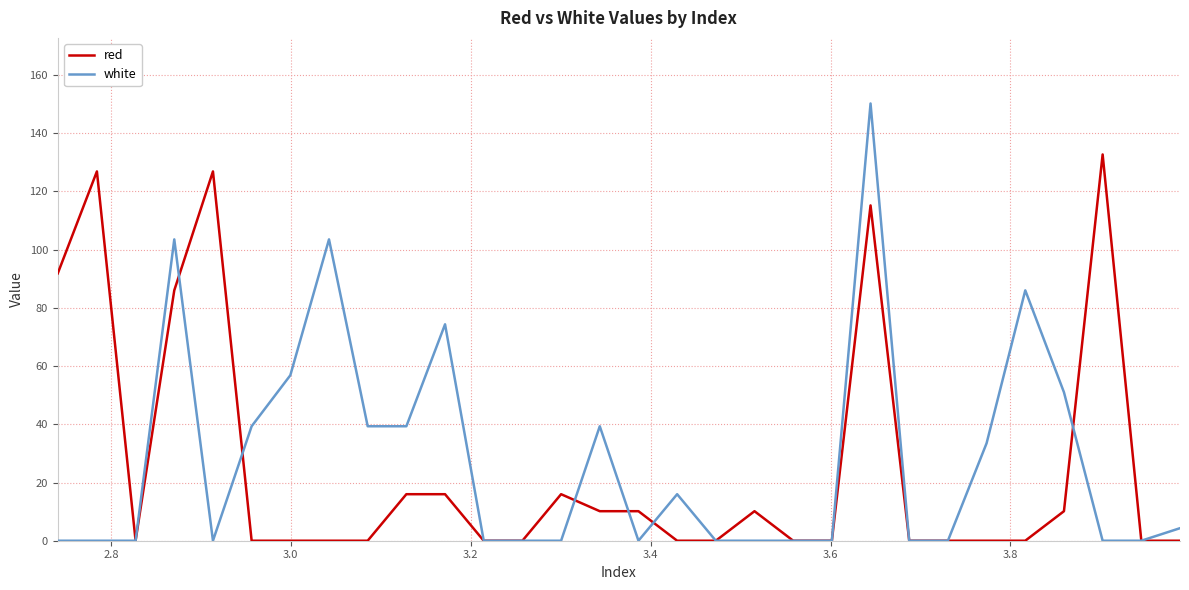

Is this an area chart (filled region under the line)?

No